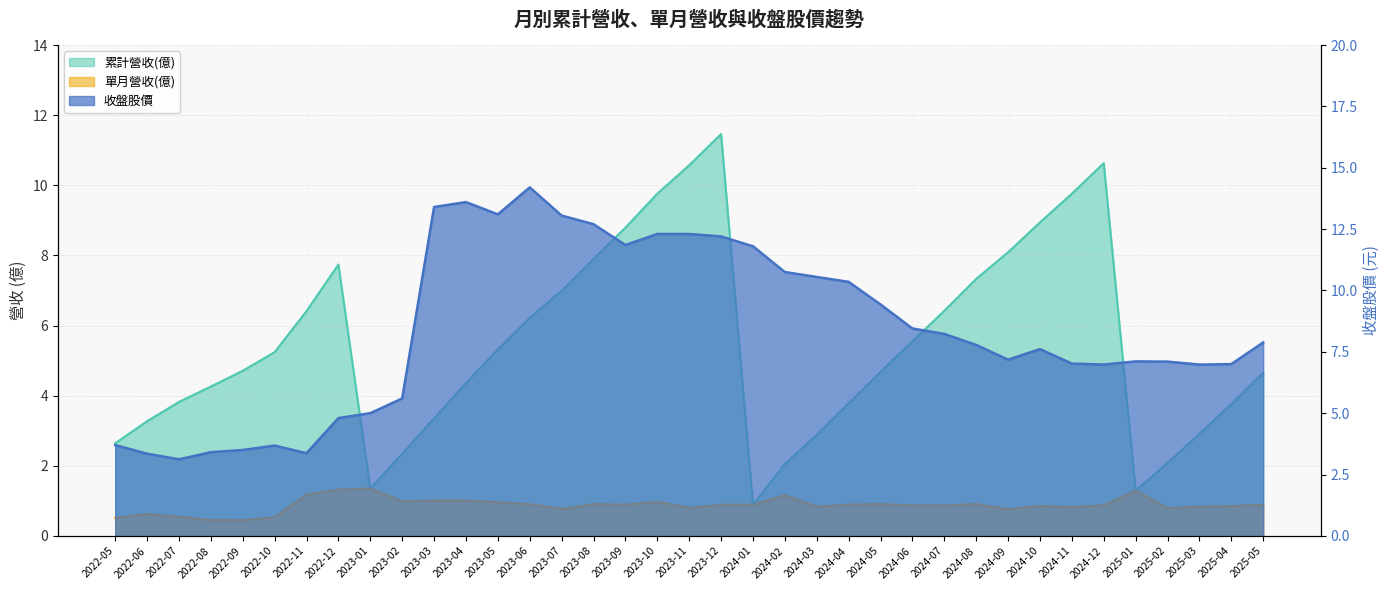

How many interior local peaks does the 單月營收(億) series have?

9